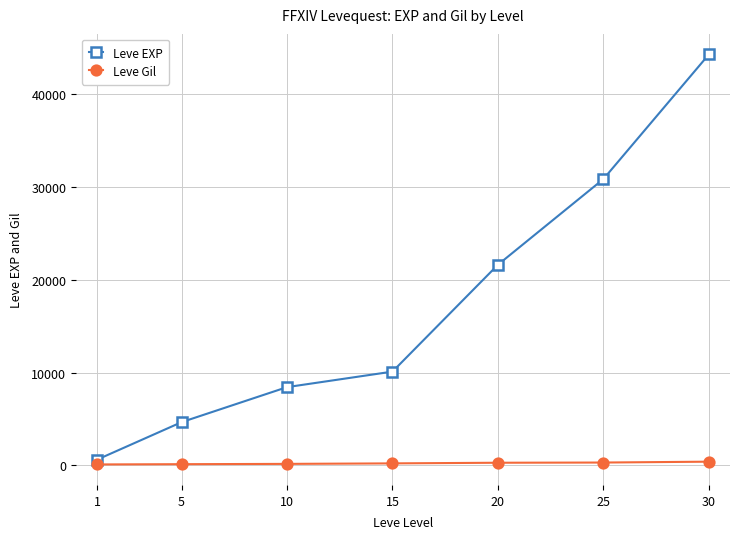

Which series has the widest spread of values?

Leve EXP